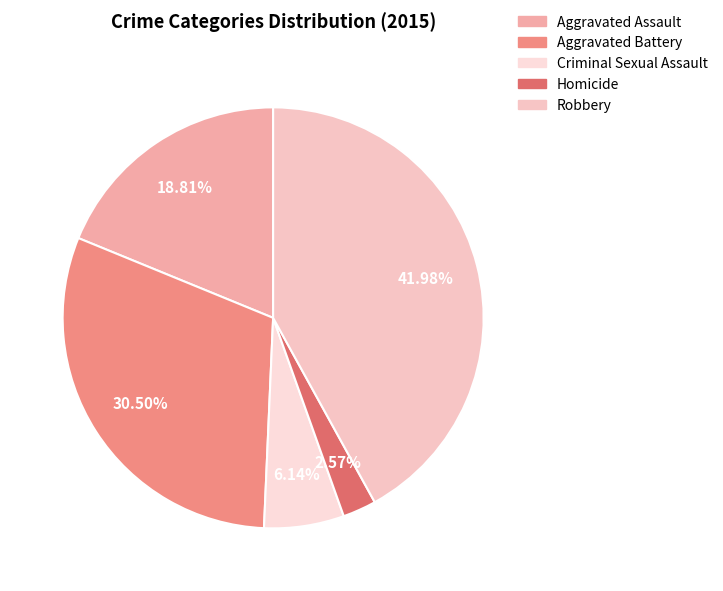

Approximately how many times larger is the value at Aggravated Assault compared to Aggravated Battery?

0.6